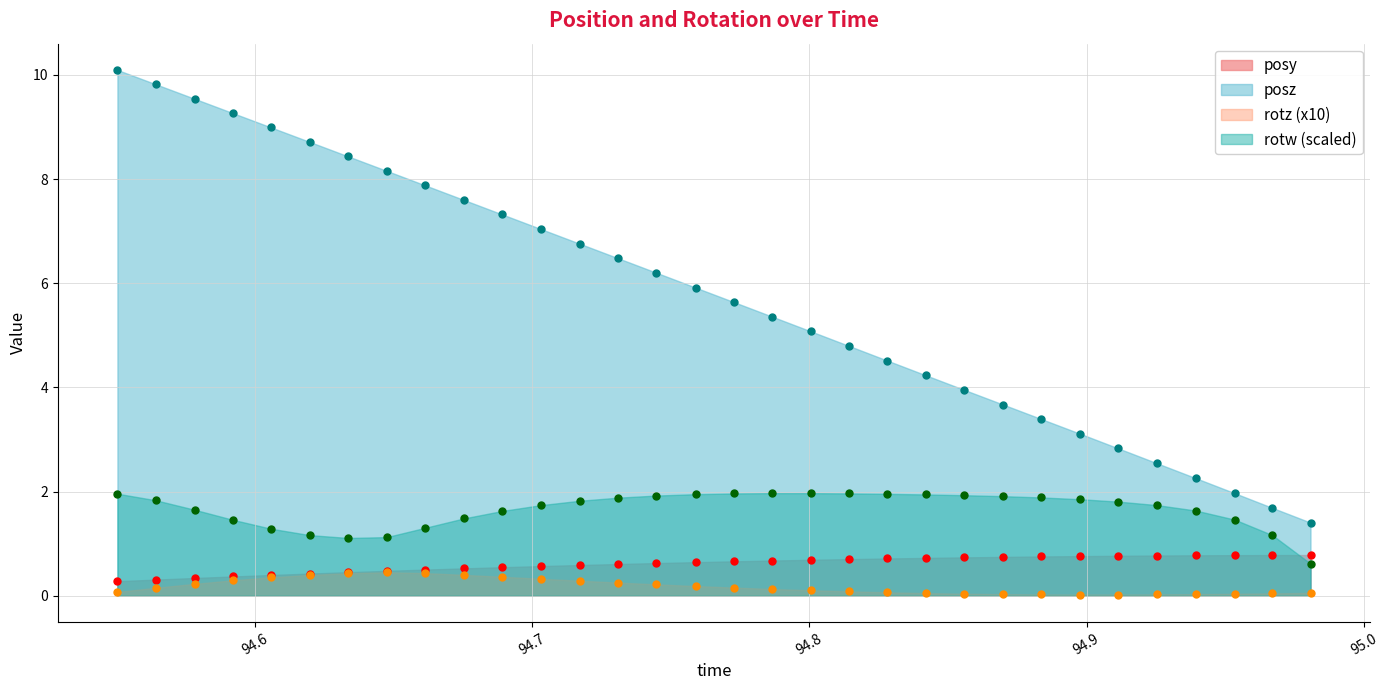

Rank the categories by rotz value from lowest to highest.

94.89771, 94.9115, 94.88367, 94.92542, 94.86987, 94.93945, 94.95349, 94.85583, 94.96704, 94.84204, 94.98083, 94.82813, 94.55029, 94.81421, 94.80042, 94.7865, 94.56409, 94.77283, 94.75891, 94.74475, 94.57825, 94.73096, 94.71704, 94.59192, 94.70313, 94.60571, 94.68921, 94.61963, 94.67529, 94.63354, 94.66138, 94.64746